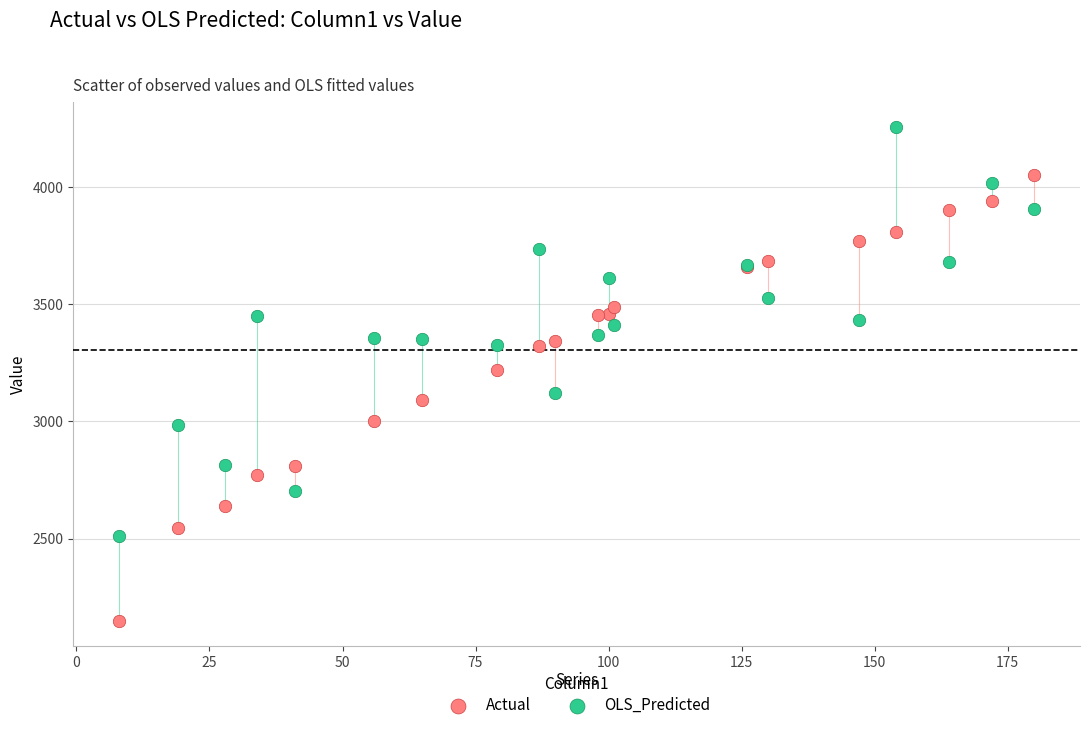

Which series contains the highest Y value?

OLS_Predicted